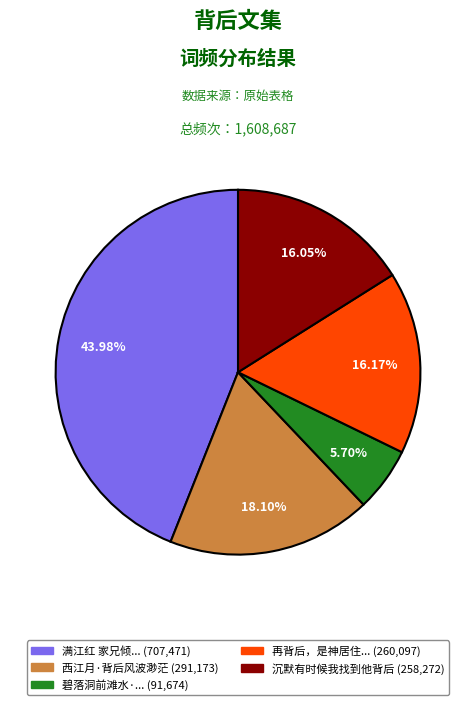

Is there a majority slice in this chart?

No